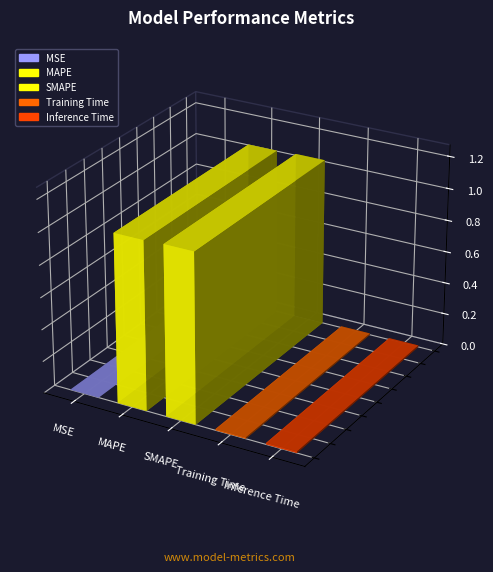

Rank the categories by value from lowest to highest.

MSE, Training Time, Inference Time, MAPE, SMAPE